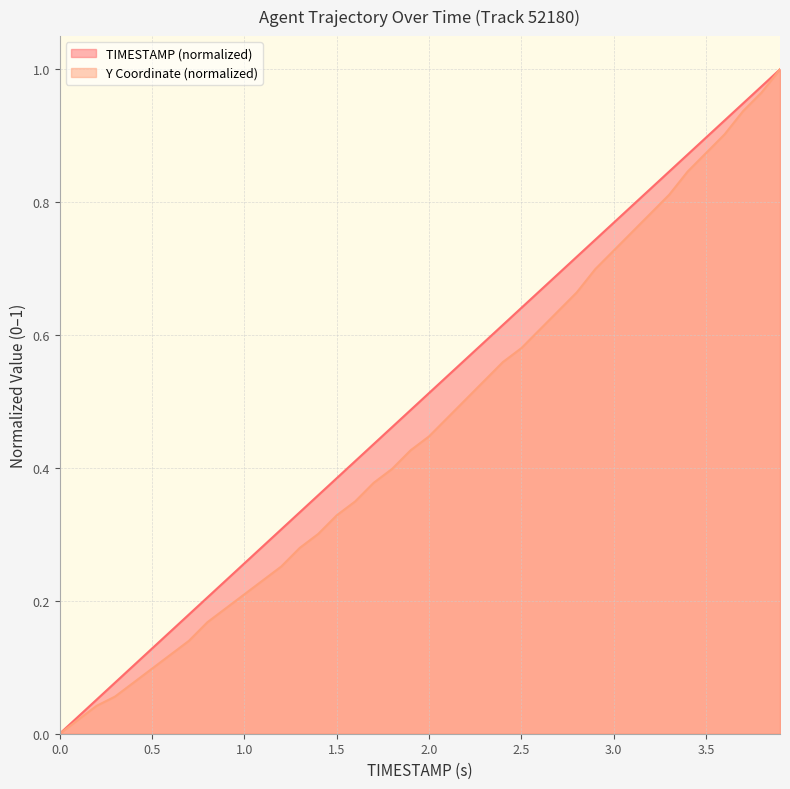

Is it true that Y Coordinate (normalized) equals 0.2 at 1.0?

True